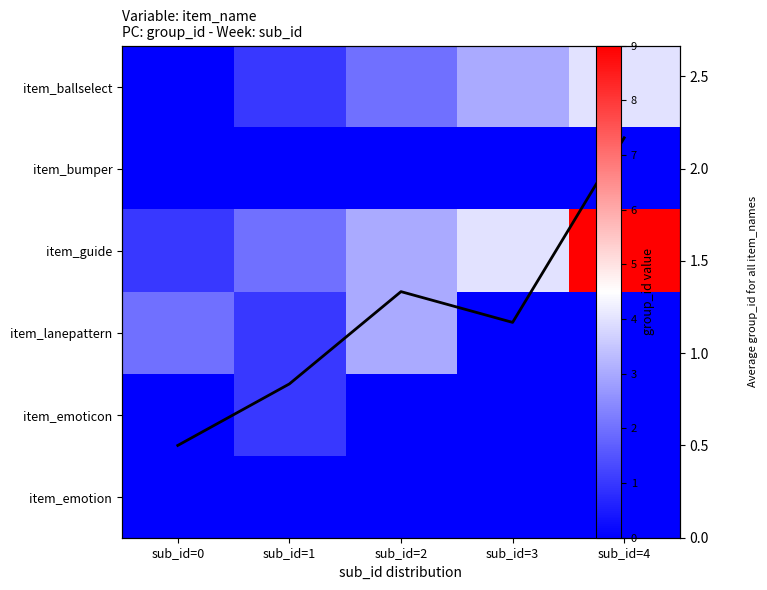

What is the greatest value displayed?

9.0